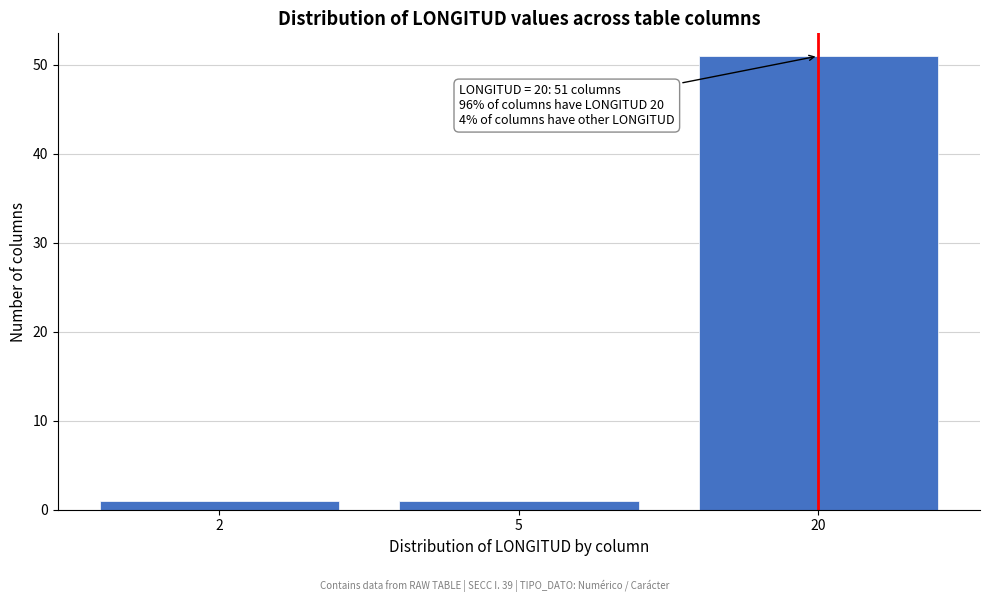

Reading right to left, list all the values displayed in this chart.

20=51	5=1	2=1